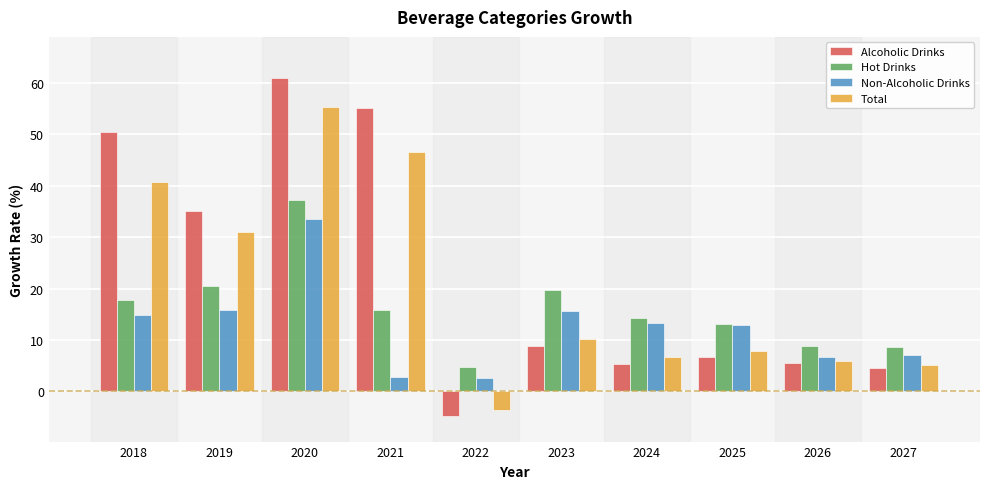

Where is Alcoholic Drinks nearest to the value 28?

2019